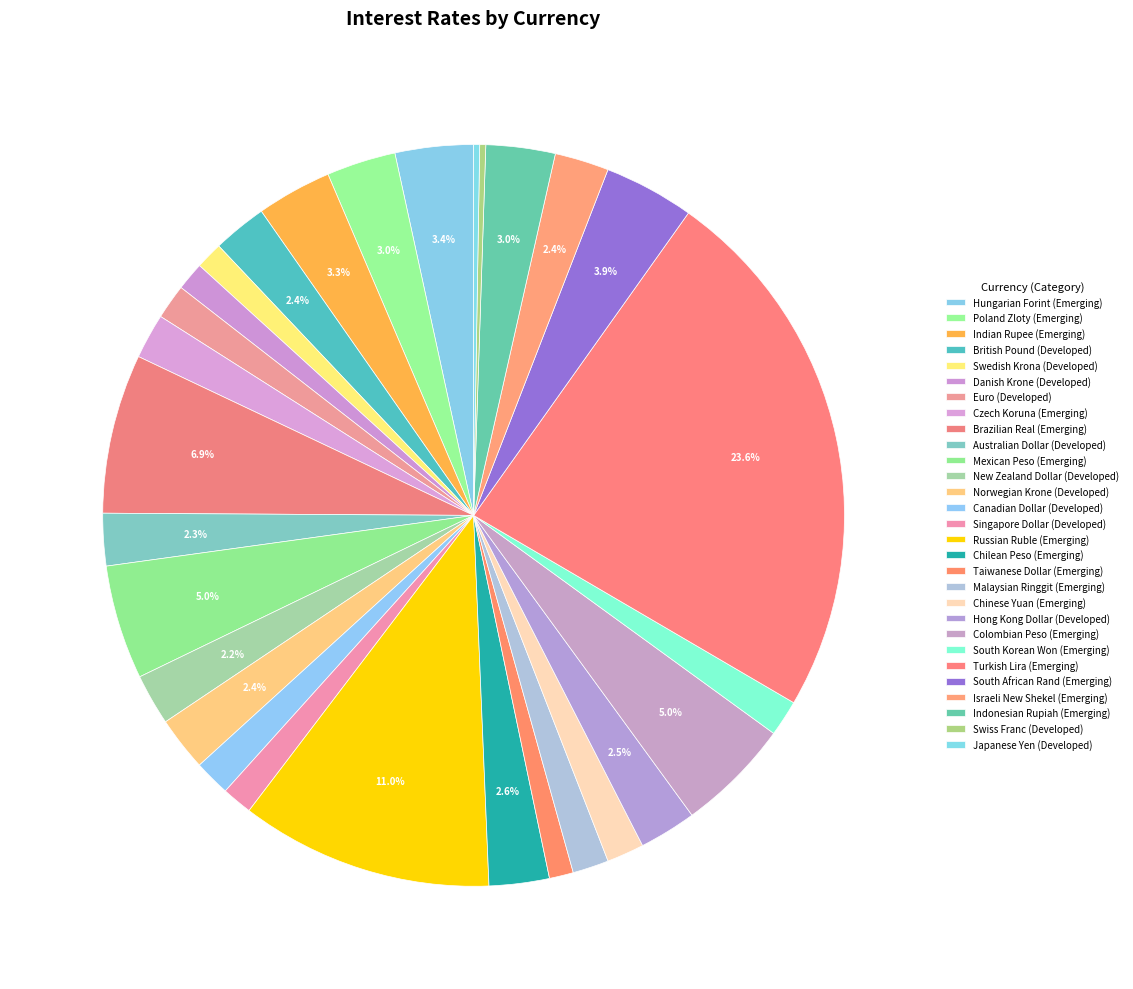

Count the number of slices in the pie.

29